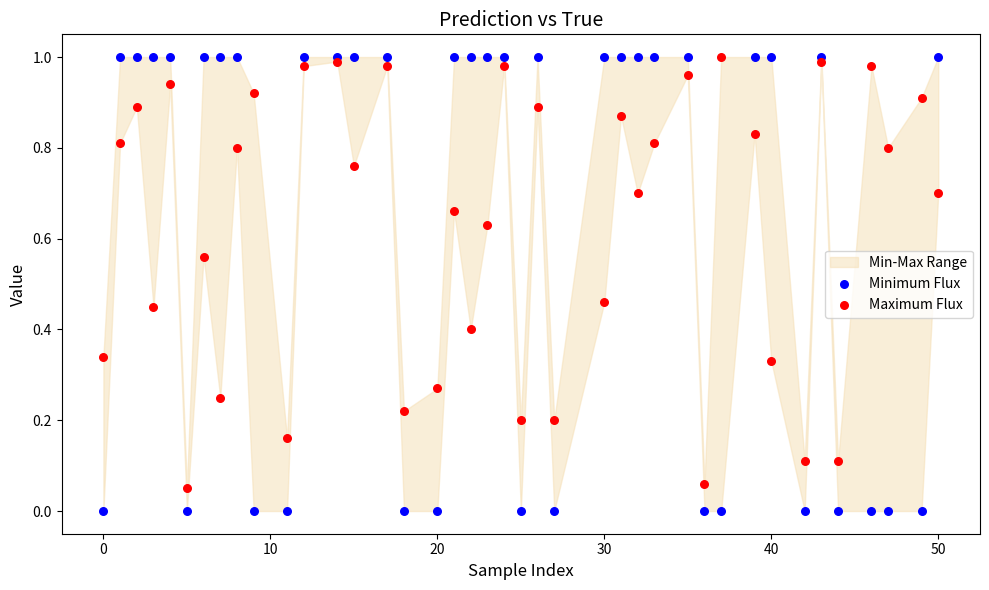

Which series reaches the minimum Y coordinate?

Minimum Flux